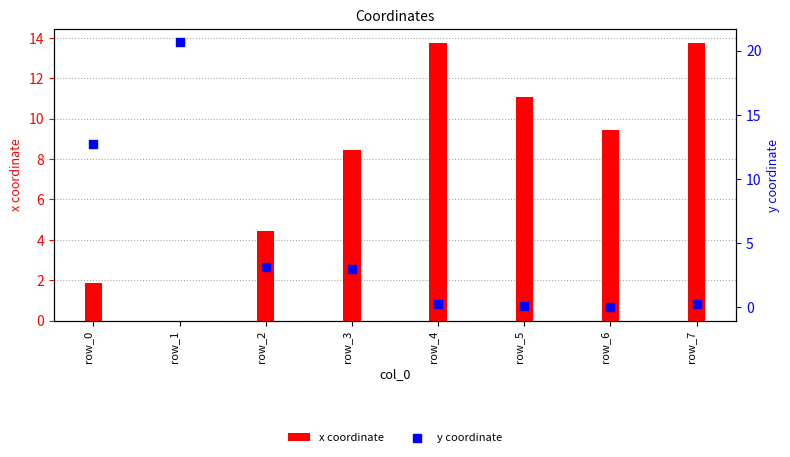

Which series reaches the maximum Y coordinate?

y coordinate